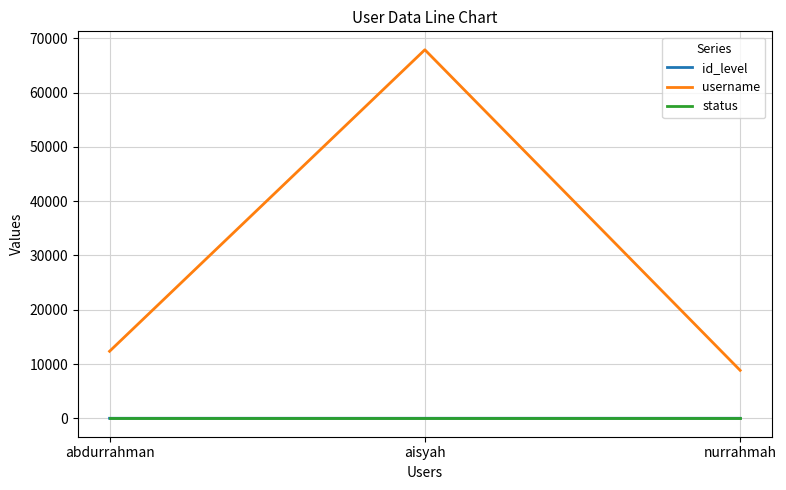

What is the maximum value shown in the chart?

67890